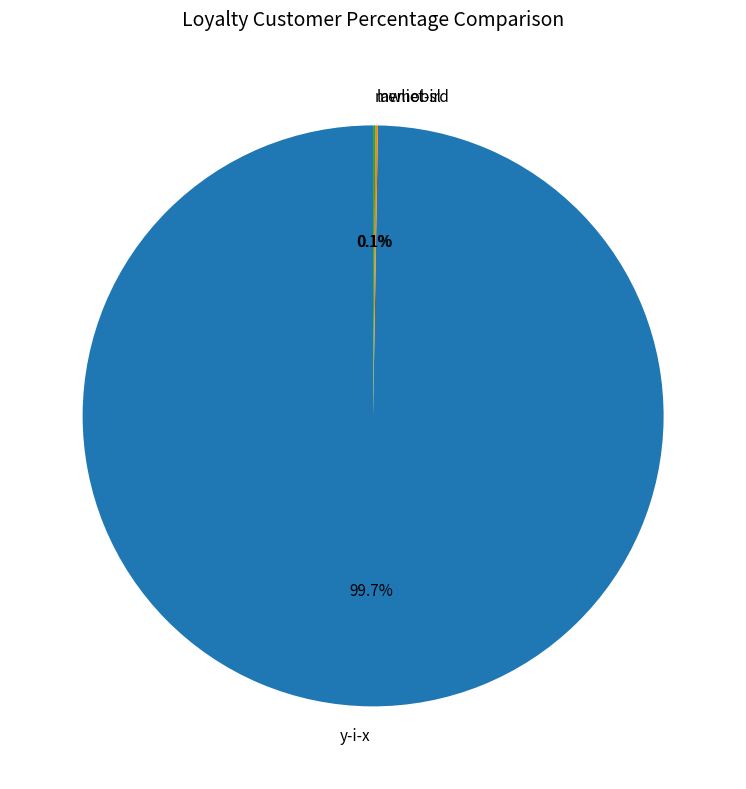

To the nearest percent, what is the difference between the largest and smallest slice percentages?

100%